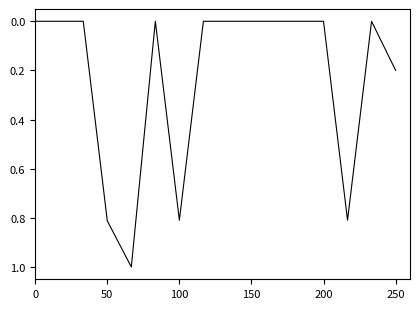

What is the difference between the maximum and minimum values?

1.0